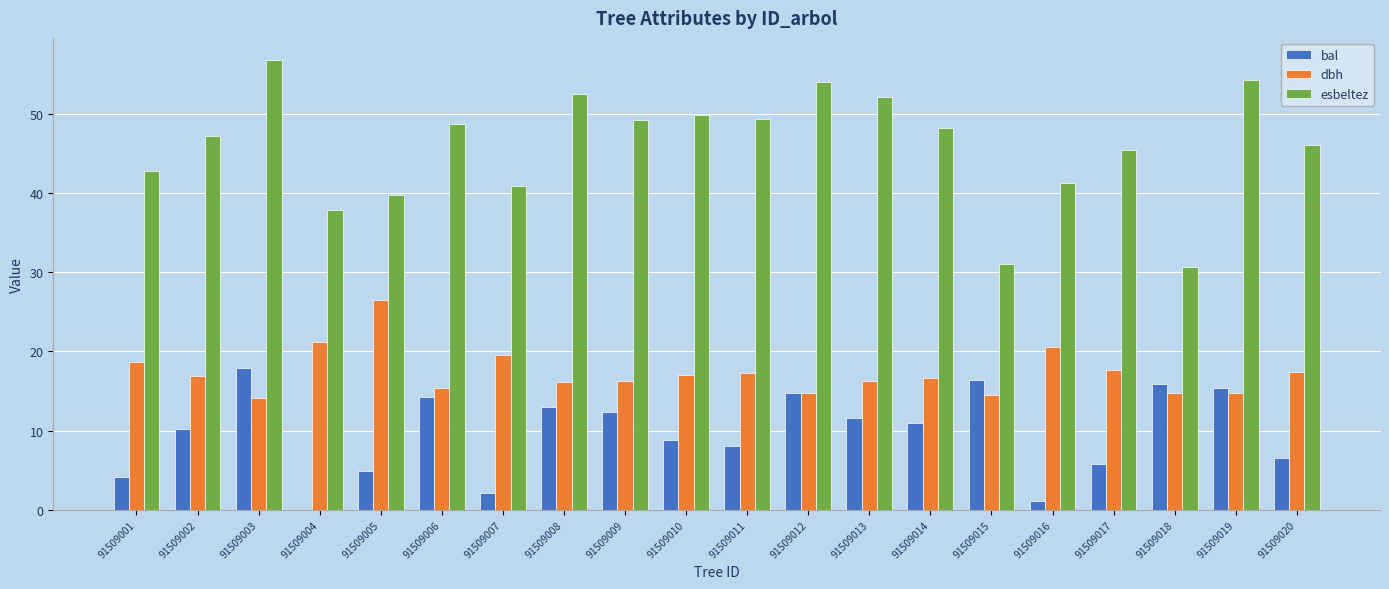

Which category has the highest value across all series?

91509003